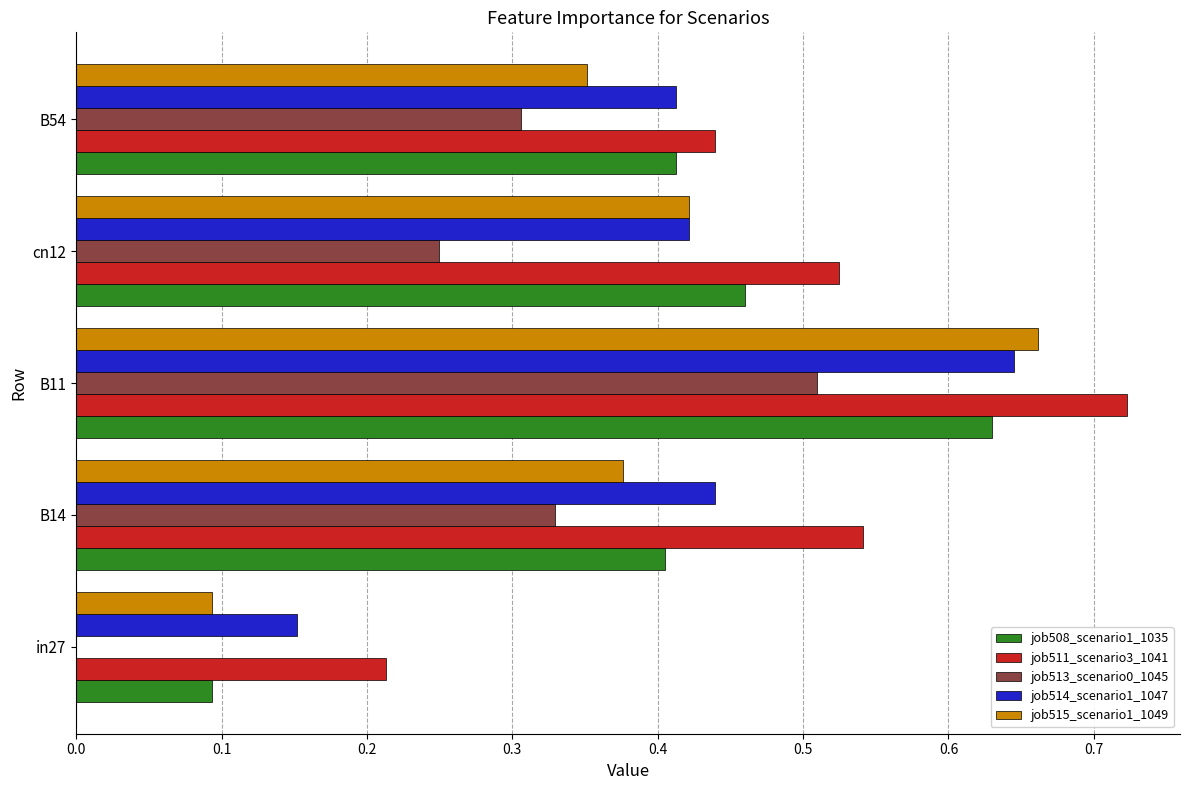

Which series has the largest total across all categories?

job511_scenario3_1041